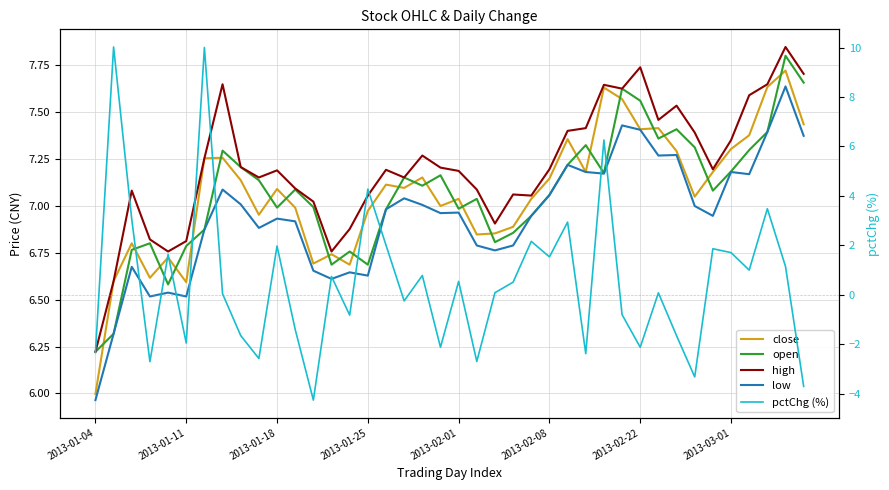

Reading right to left, transcribe all the data shown in this chart.

close: 7.4	7.7	7.6	7.4	7.3	7.2	7.0	7.3	7.4	7.4	7.6	7.6	7.2	7.4	7.1	7.0	6.9	6.9	6.8	7.0	7.0	7.1	7.1	7.1	7.0	6.7	6.7	6.7	7.0	7.1	7.0	7.1	7.3	7.3	6.6	6.7	6.6	6.8	6.6	6.0
open: 7.7	7.8	7.4	7.3	7.2	7.1	7.3	7.4	7.4	7.6	7.6	7.2	7.3	7.2	7.1	6.9	6.9	6.8	7.0	7.0	7.2	7.1	7.1	7.0	6.7	6.8	6.7	7.0	7.1	7.0	7.1	7.2	7.3	6.9	6.8	6.6	6.8	6.8	6.3	6.2
high: 7.7	7.8	7.6	7.6	7.3	7.2	7.4	7.5	7.5	7.7	7.6	7.6	7.4	7.4	7.2	7.1	7.1	6.9	7.1	7.2	7.2	7.3	7.1	7.2	7.1	6.9	6.8	7.0	7.1	7.2	7.1	7.2	7.6	7.3	6.8	6.8	6.8	7.1	6.6	6.2
low: 7.4	7.6	7.4	7.2	7.2	6.9	7.0	7.3	7.3	7.4	7.4	7.2	7.2	7.2	7.1	6.9	6.8	6.8	6.8	7.0	7.0	7.0	7.0	7.0	6.6	6.6	6.6	6.7	6.9	6.9	6.9	7.0	7.1	6.9	6.5	6.5	6.5	6.7	6.3	6.0
pctChg (%): -3.7	1.1	3.5	1.0	1.7	1.9	-3.3	-1.7	0.1	-2.1	-0.8	6.3	-2.4	2.9	1.5	2.2	0.5	0.1	-2.7	0.5	-2.1	0.8	-0.2	2.0	4.3	-0.8	0.7	-4.3	-1.4	2.0	-2.6	-1.6	0.0	10.0	-2.0	1.6	-2.7	3.1	10.0	-2.3